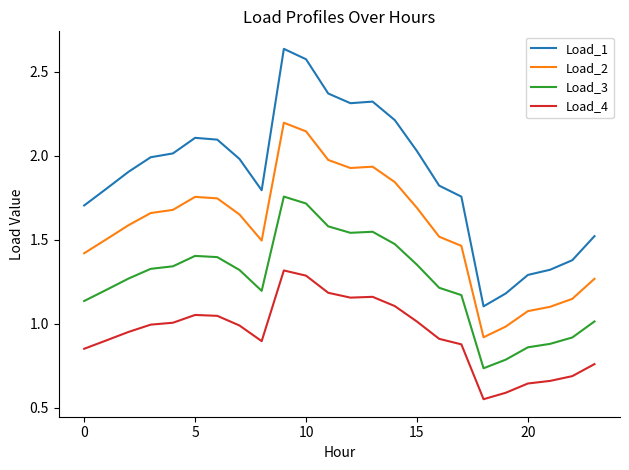

How many lines are shown in the chart?

4